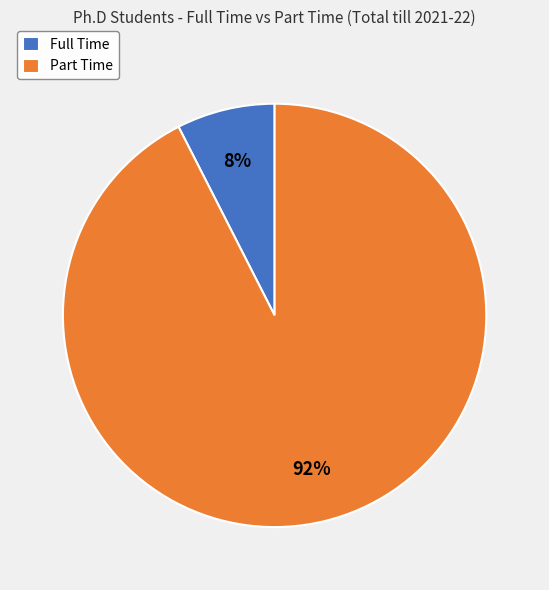

What is the largest slice in the pie chart?

Part Time